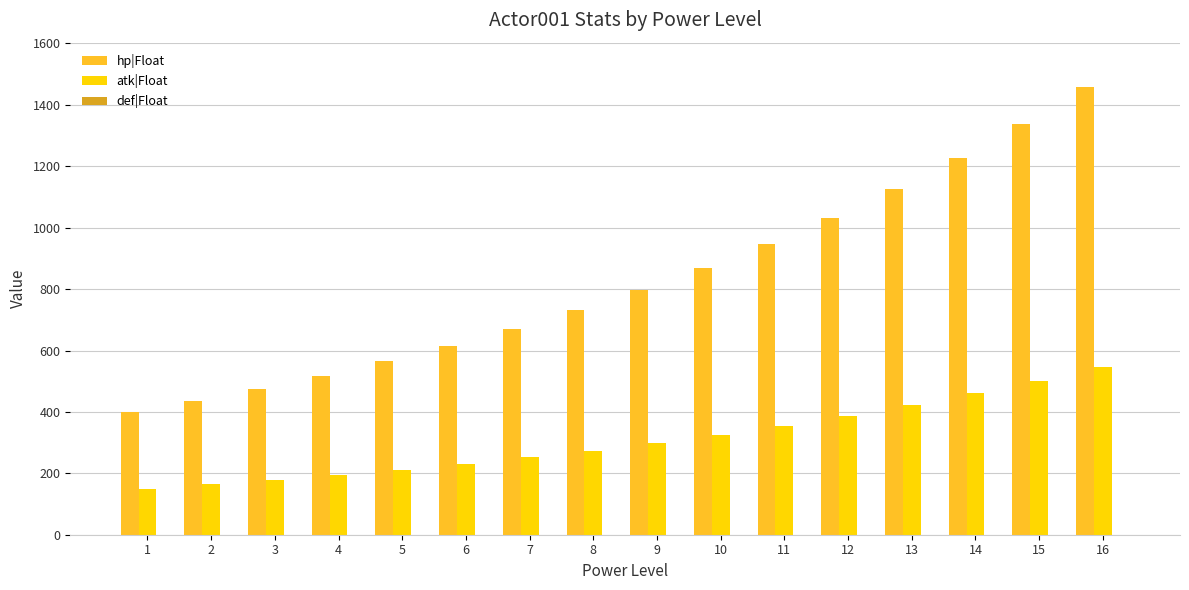

Which series has the largest total across all categories?

hp|Float